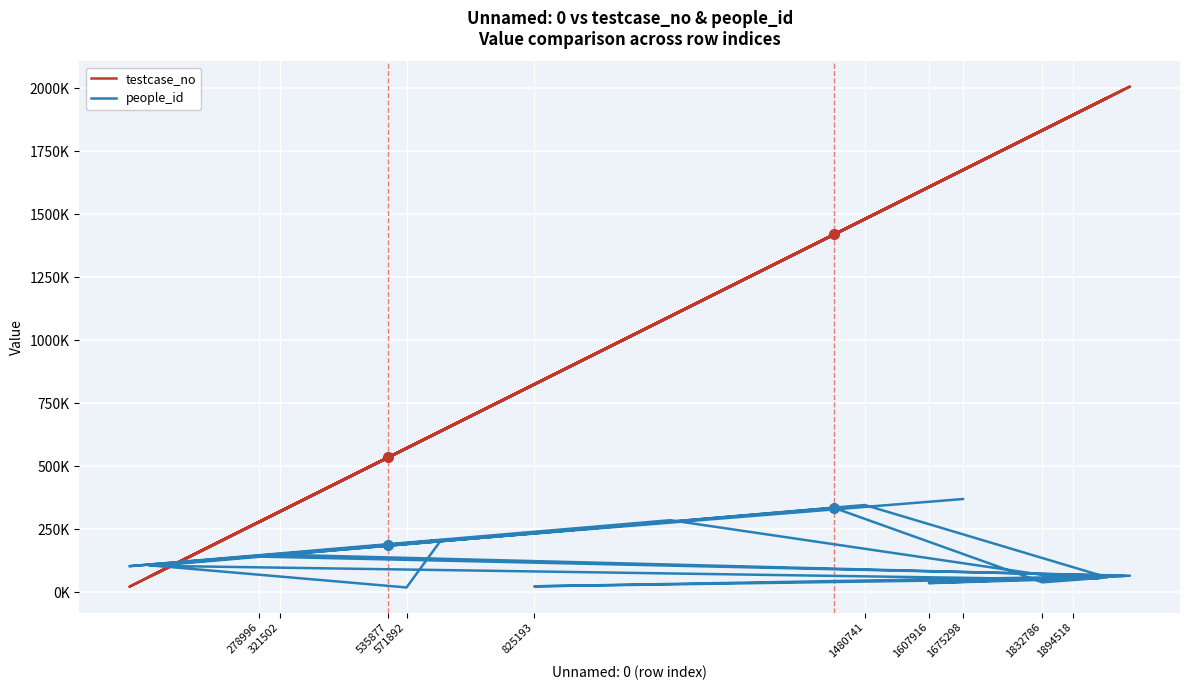

At which label does people_id first exceed 105739?

321502